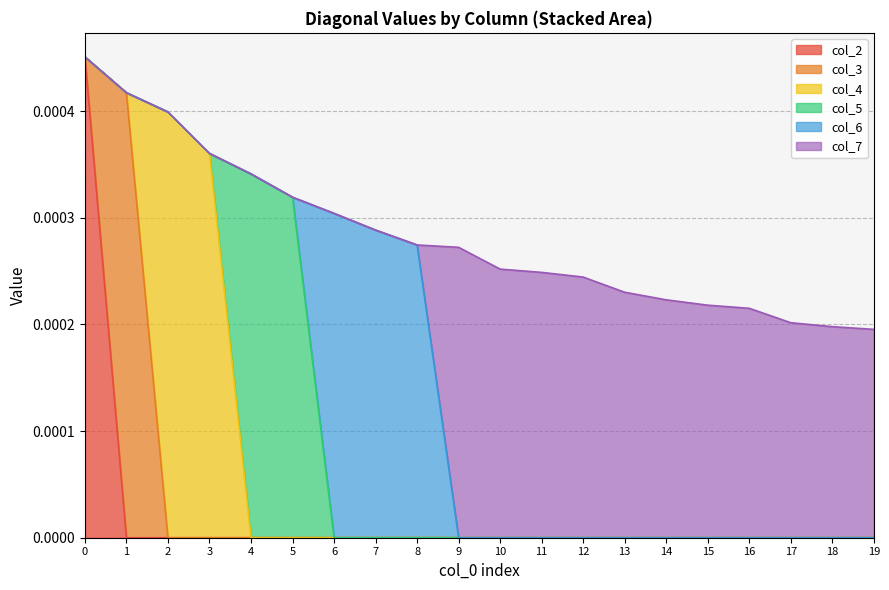

True or false: col_2 and col_4 intersect in this chart.

False